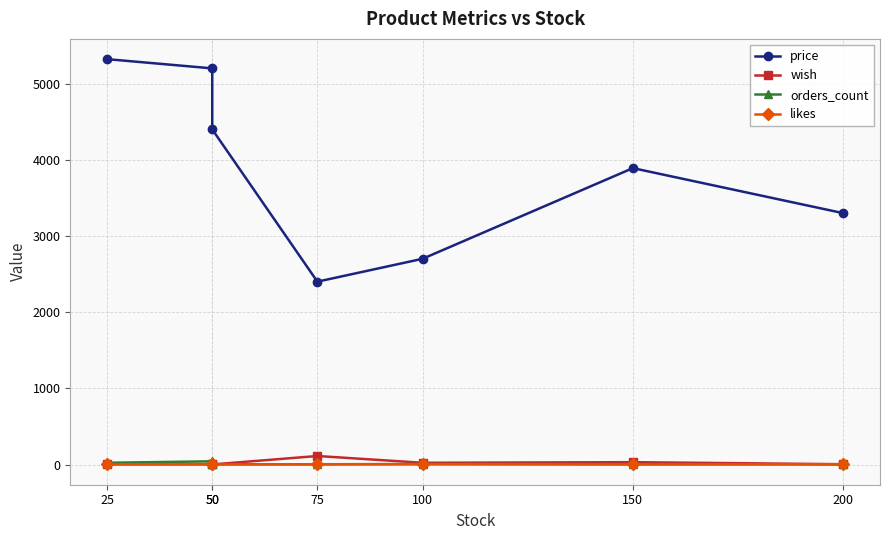

The orders_count series shows 2 at 150. True or false?

False